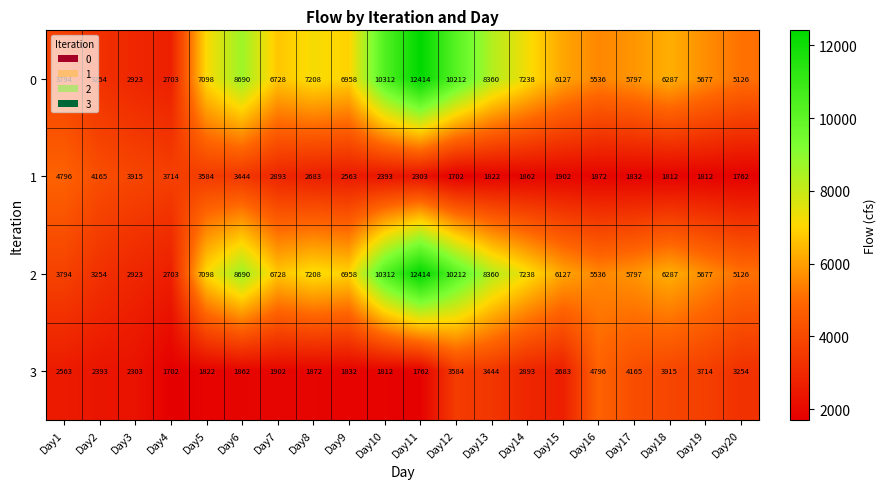

List the labels in order of 3 value, smallest first.

Day4, Day11, Day10, Day5, Day9, Day6, Day8, Day7, Day3, Day2, Day1, Day15, Day14, Day20, Day13, Day12, Day19, Day18, Day17, Day16